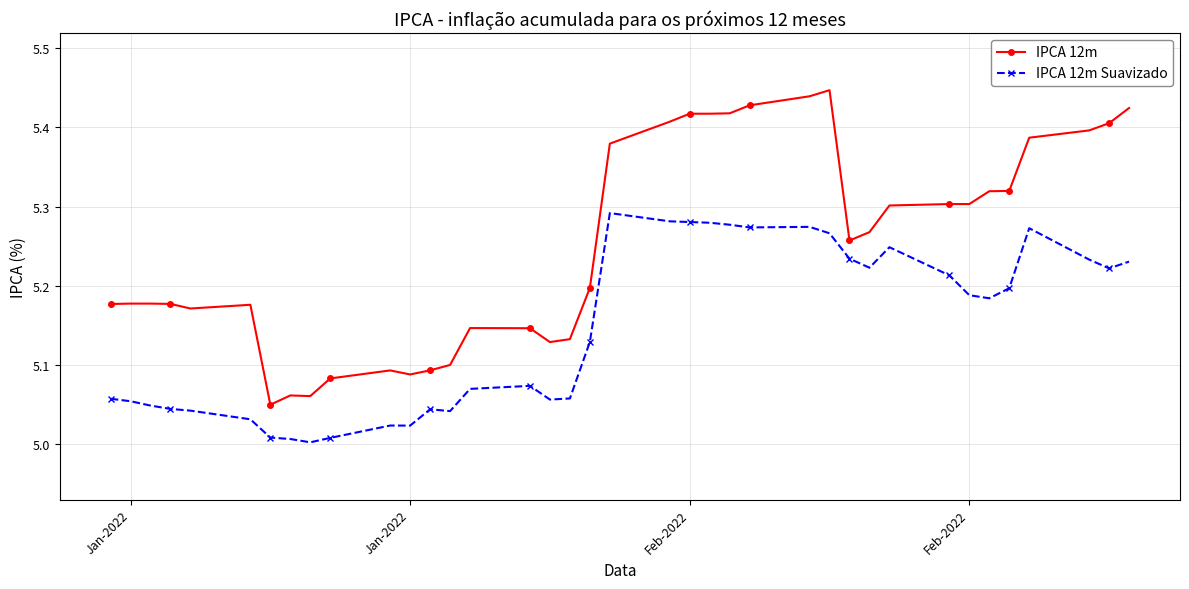

Which series has the widest spread of values?

IPCA 12m